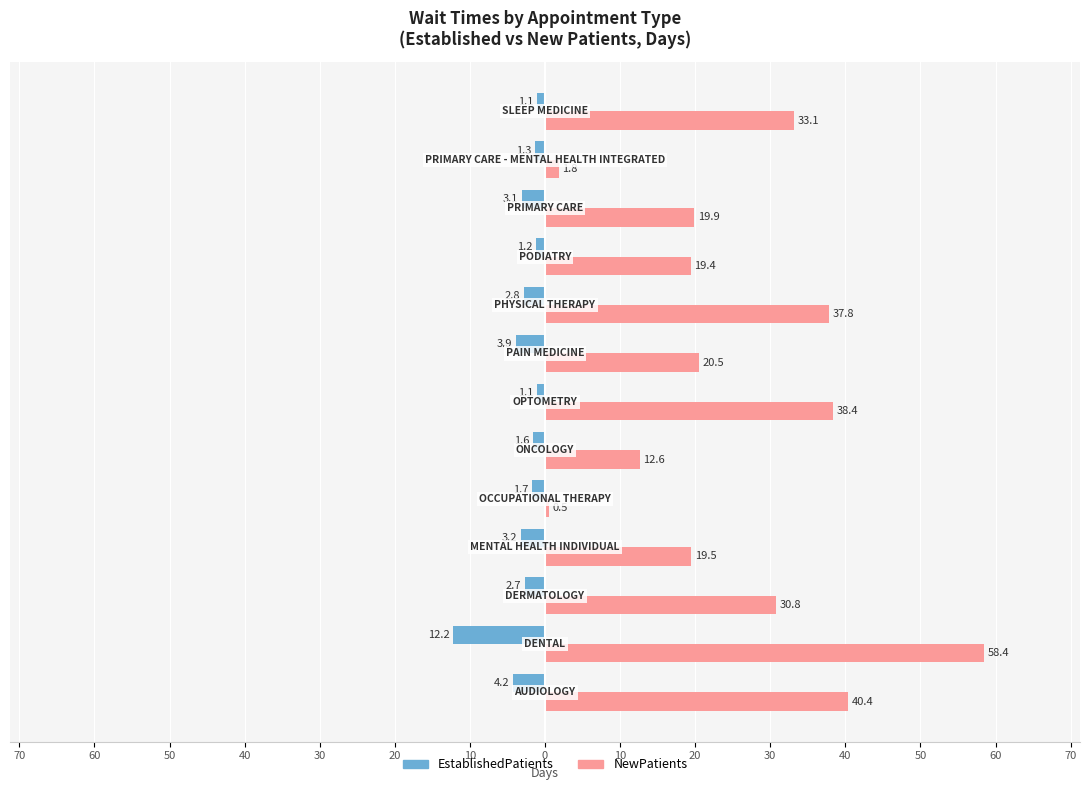

What are all the series names shown in the legend?

EstablishedPatients, NewPatients